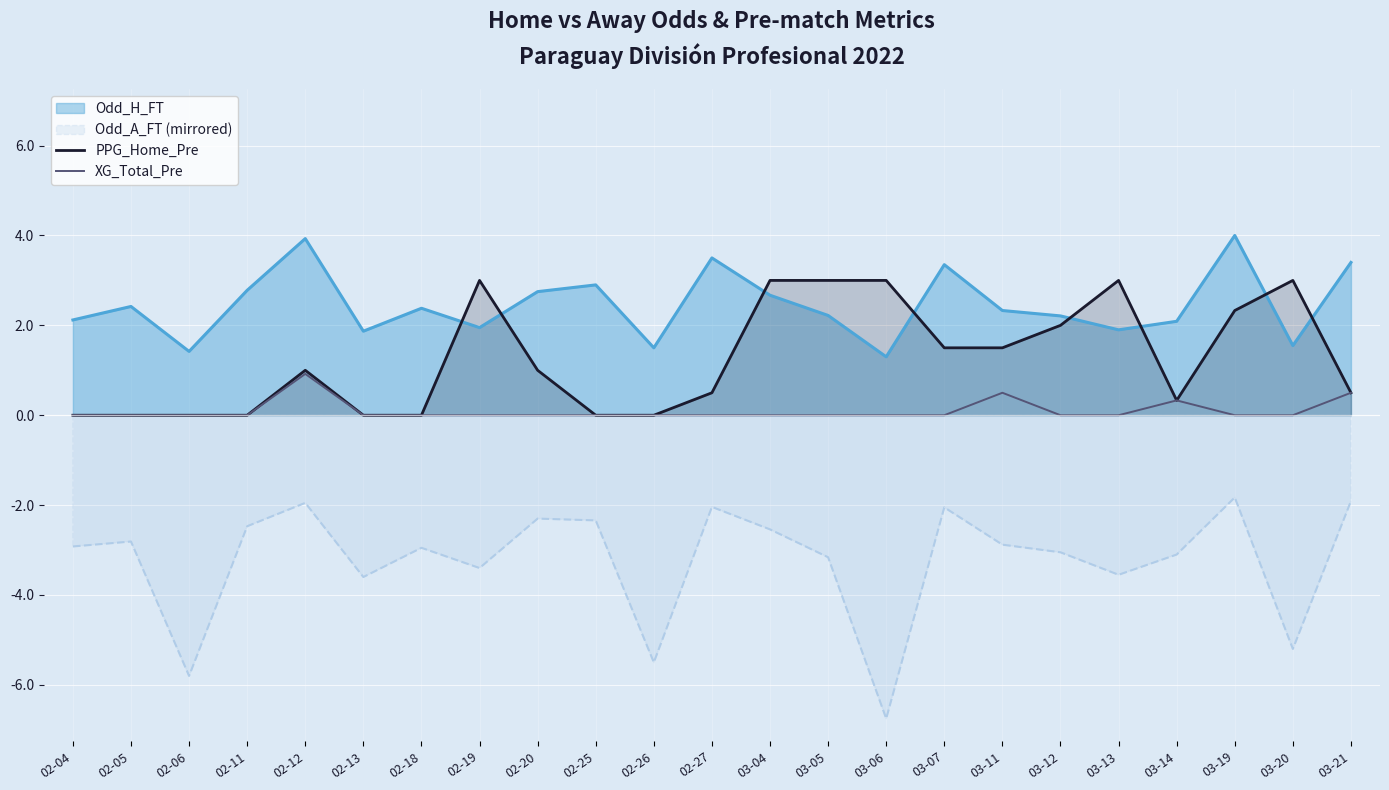

How many values in the PPG_Home_Pre series are below 1?

11